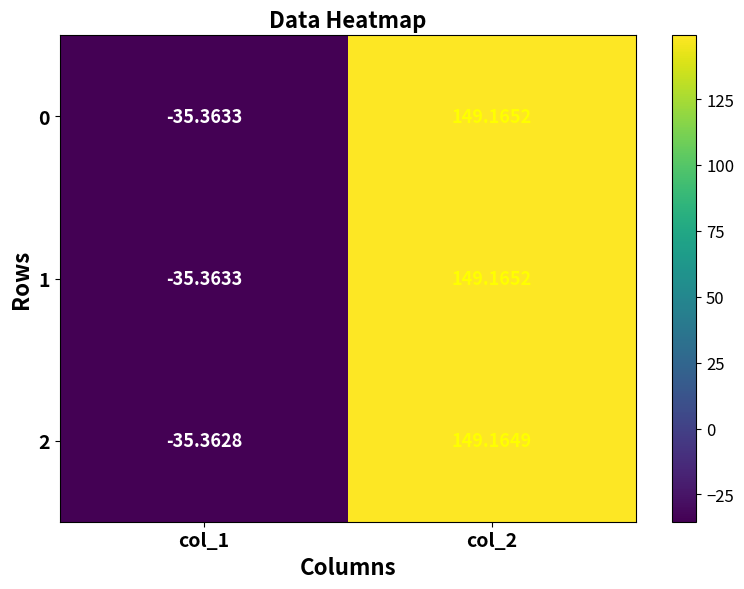

How many data points in 2 are above 149?

1